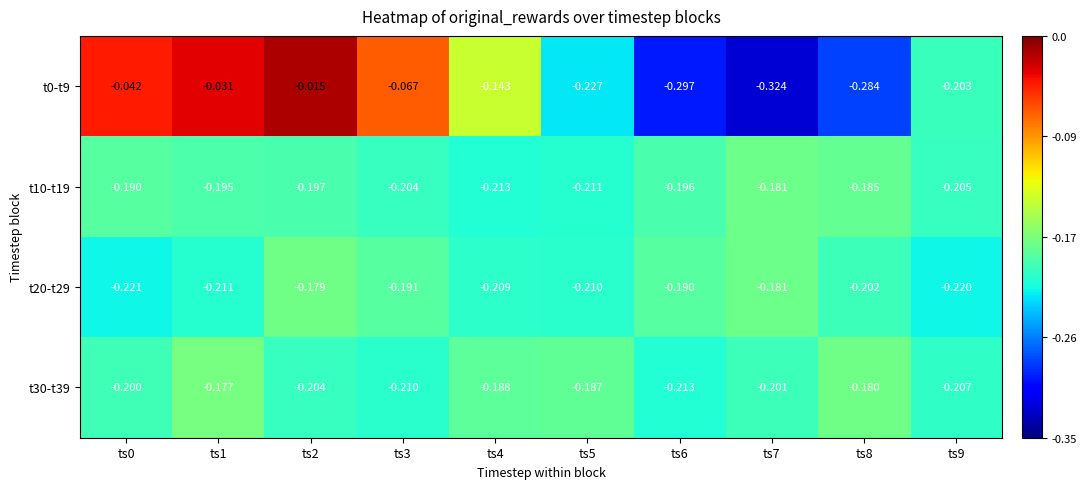

Is the value of t30-t39 at ts4 greater than the value of t10-t19 at ts3?

Yes